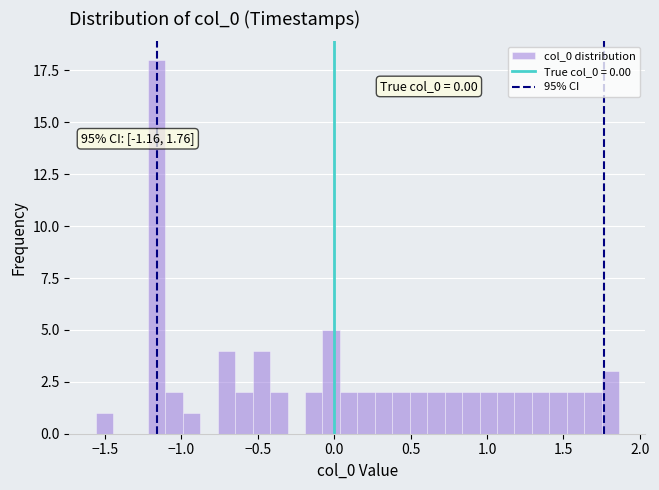

Around what value on the x-axis is the tallest bar? Give the approximate position of its centre, as read against the axis.

-1.15